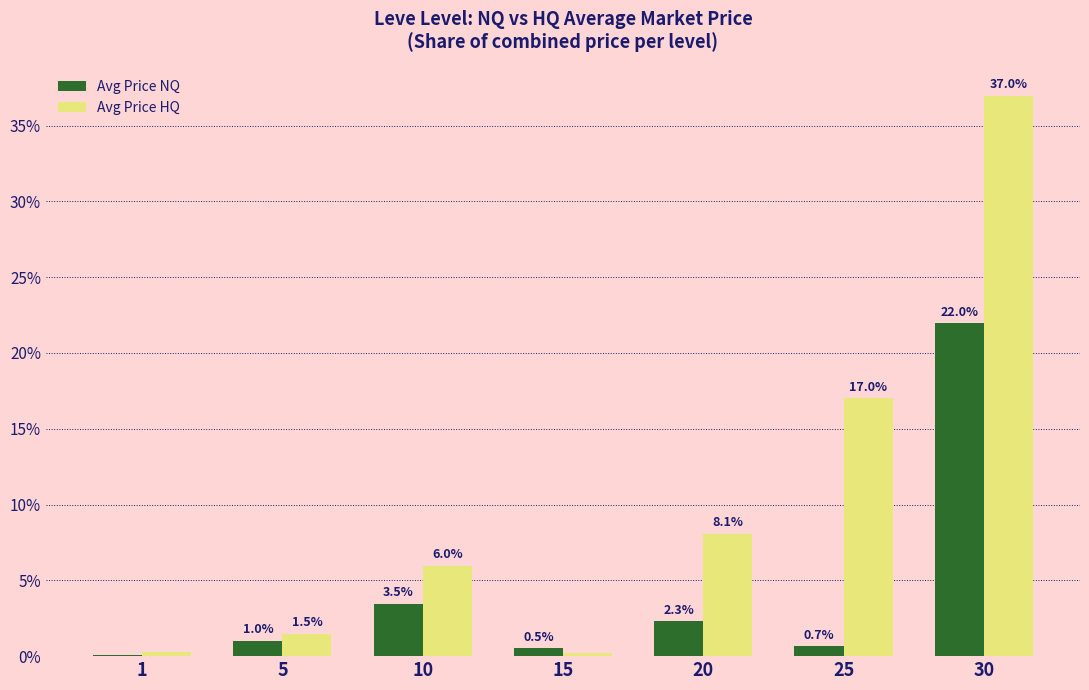

True or false: Avg Price NQ has a value of 1.0 at 20.

False